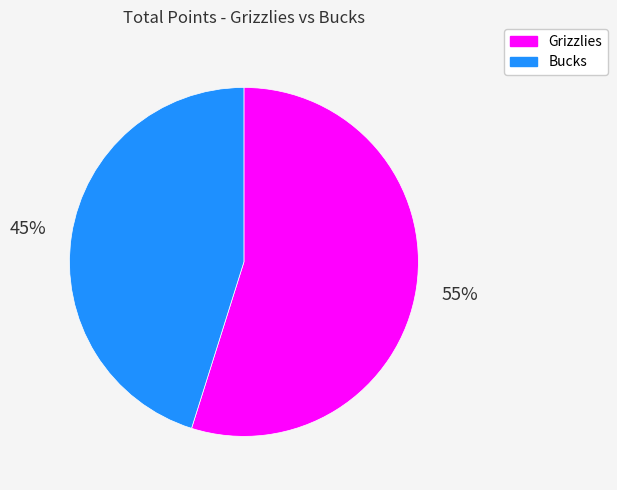

Between Bucks and Grizzlies, which is larger?

Grizzlies